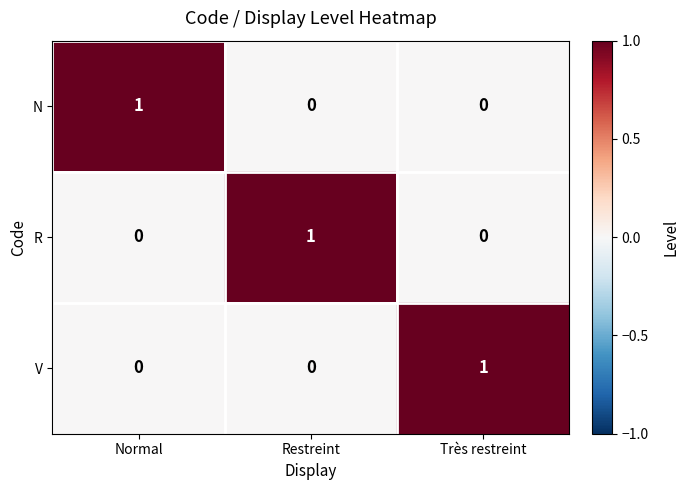

Is it true that R equals 1 at Normal?

False